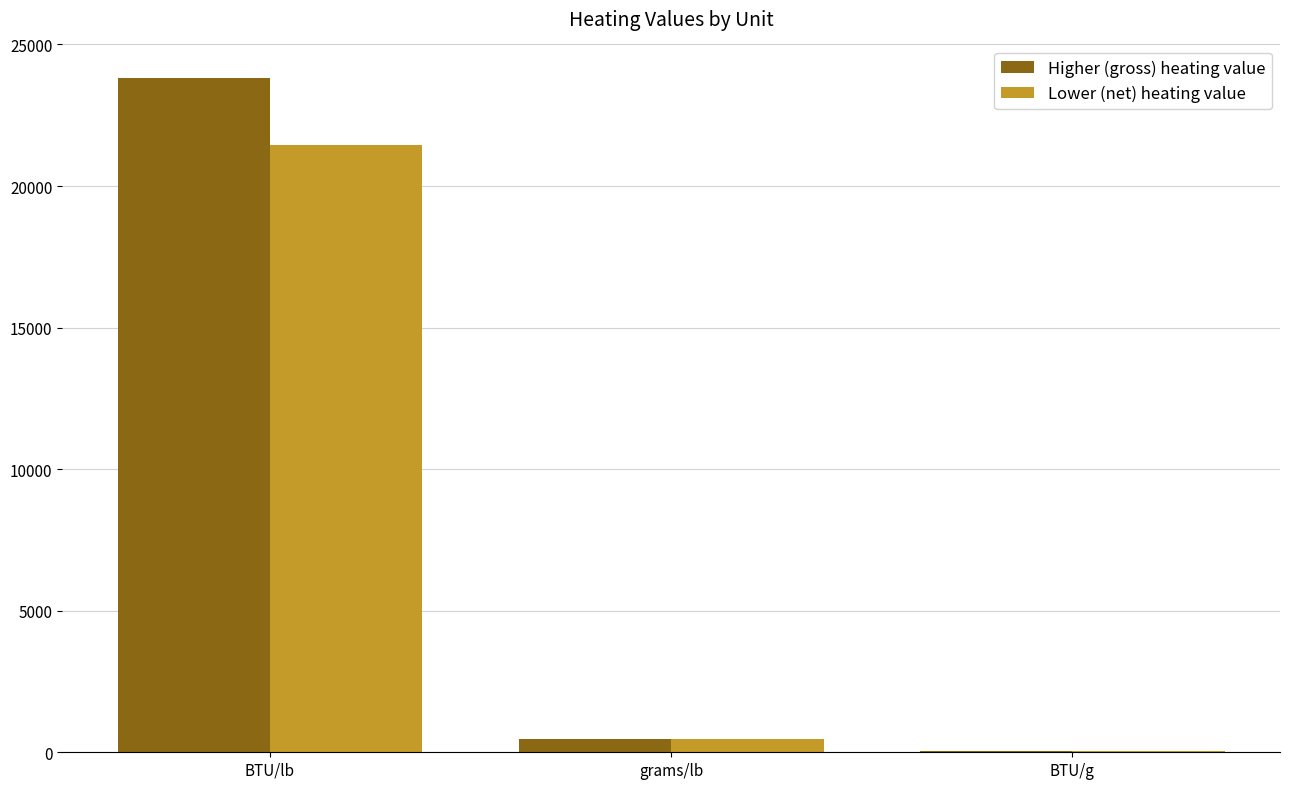

Which category has the highest value in the Lower (net) heating value series?

BTU/lb